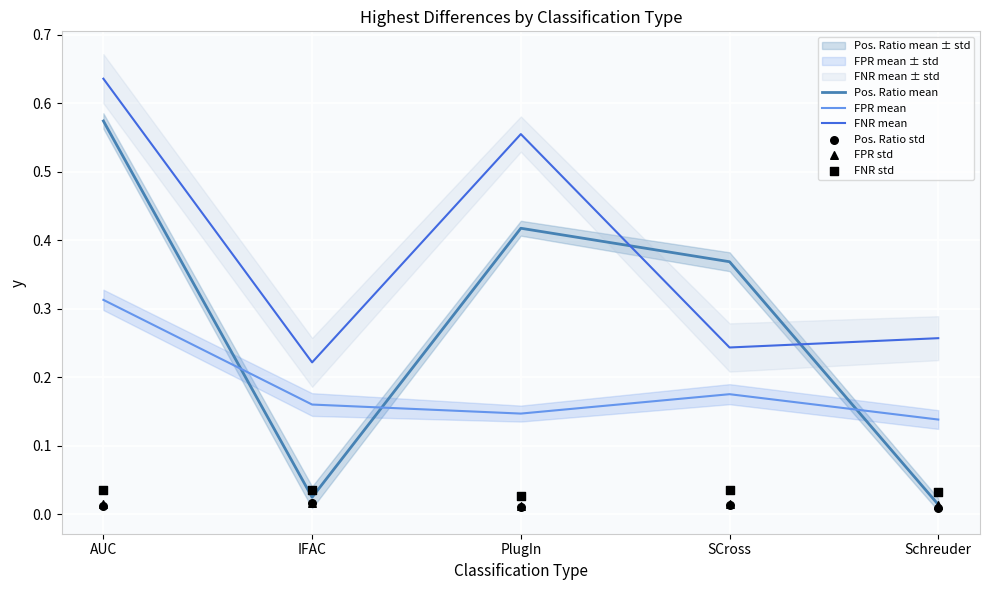

Where is FNR mean nearest to the value 0?

IFAC